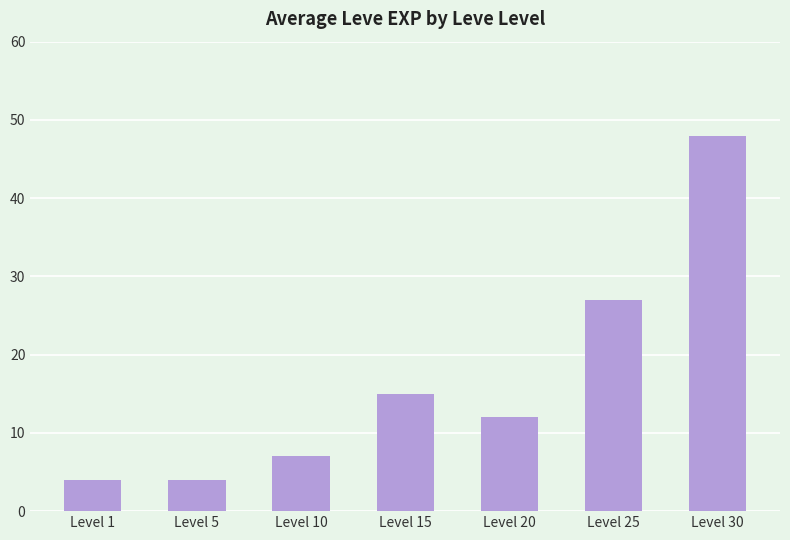

Approximately how many times larger is the value at Level 1 compared to Level 30?

0.1